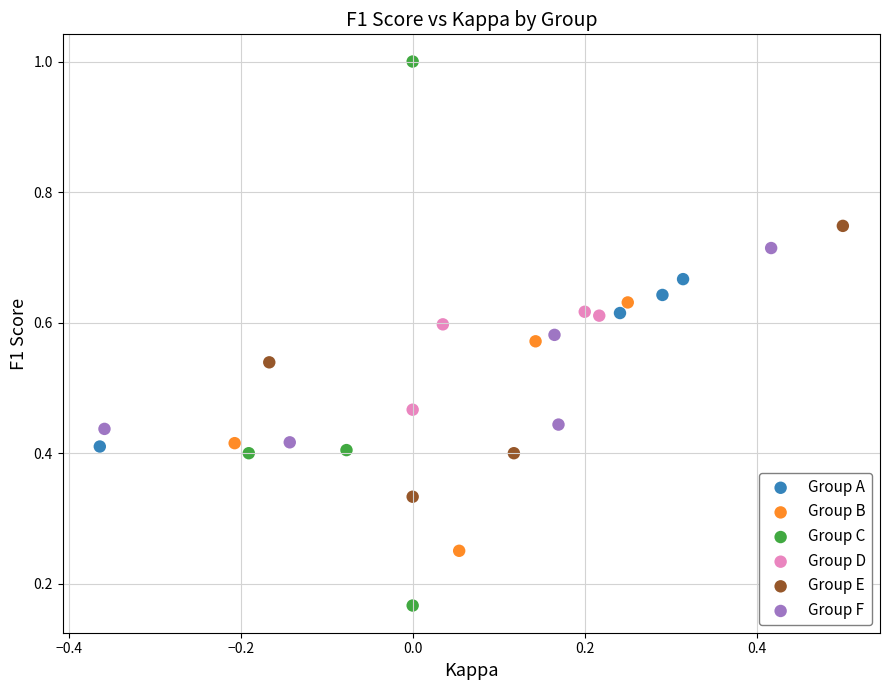

Which series reaches the maximum Y coordinate?

Group C